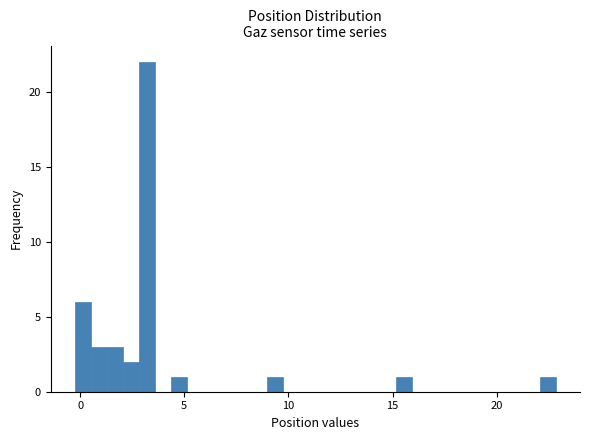

Read against the x-axis, roughly where is the centre of the tallest bar?

3.0